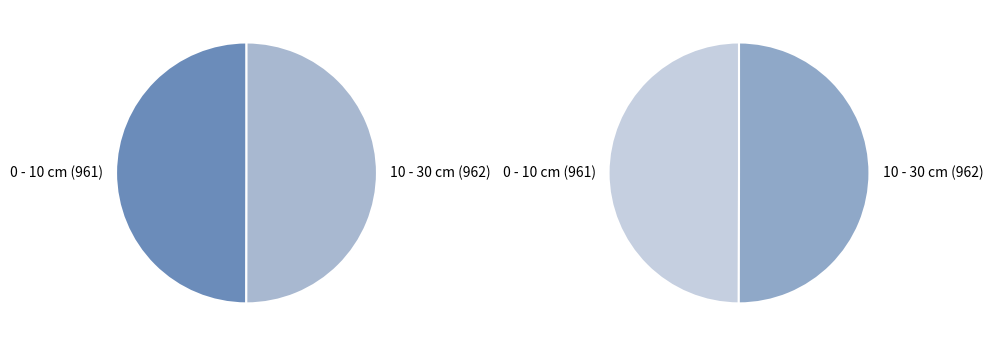

Rank the categories by value from lowest to highest.

0 - 10 cm, 10 - 30 cm